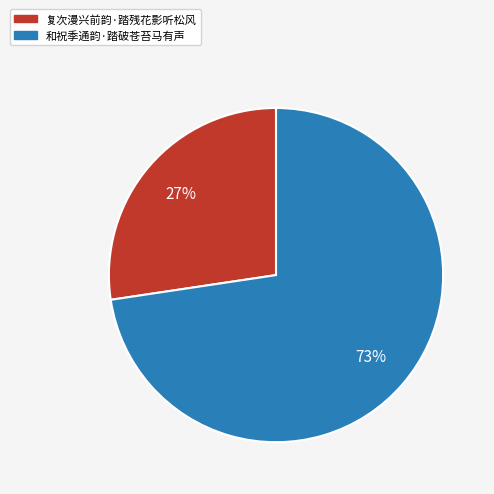

To the nearest percent, what percentage of the pie is 复次漫兴前韵·踏残花影听松风?

27%